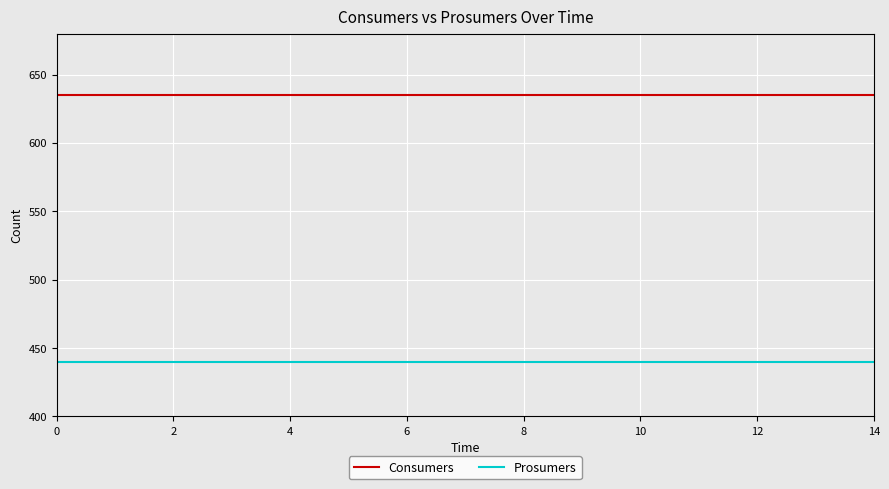

What is the average value of the Consumers series?

635